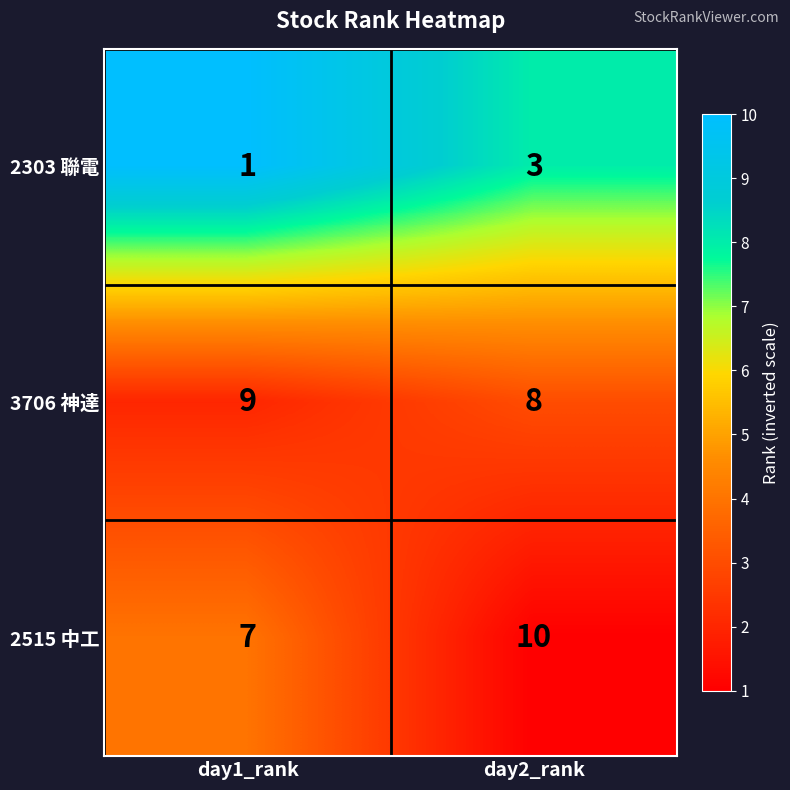

Rank the series at day1_rank from lowest to highest value.

2303 聯電, 2515 中工, 3706 神達